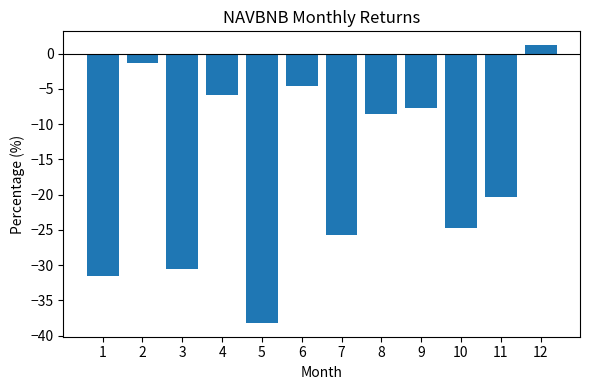

Which label corresponds to the smallest value in the chart?

5